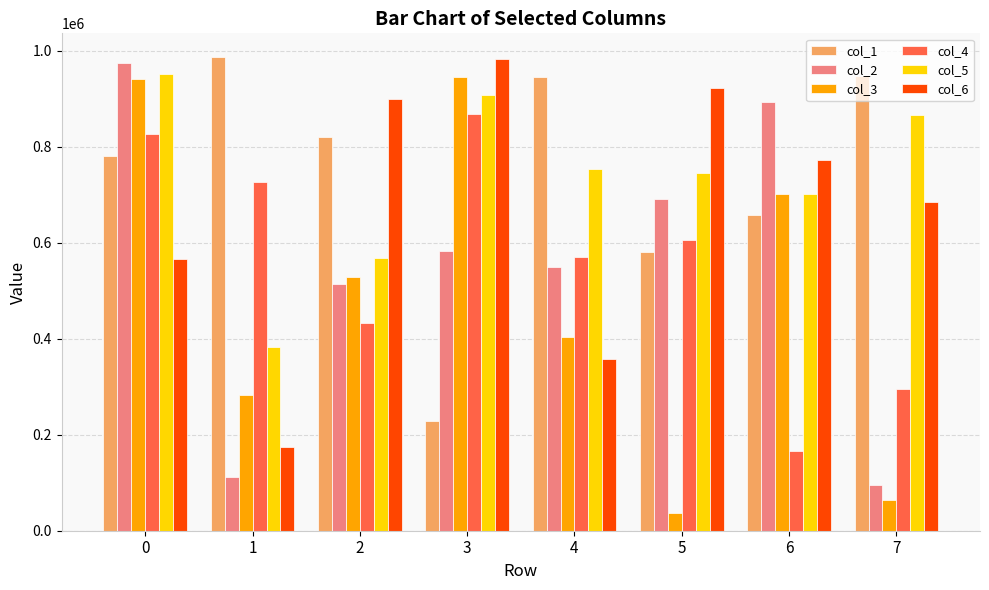

Which series has the largest range (max minus min)?

col_3